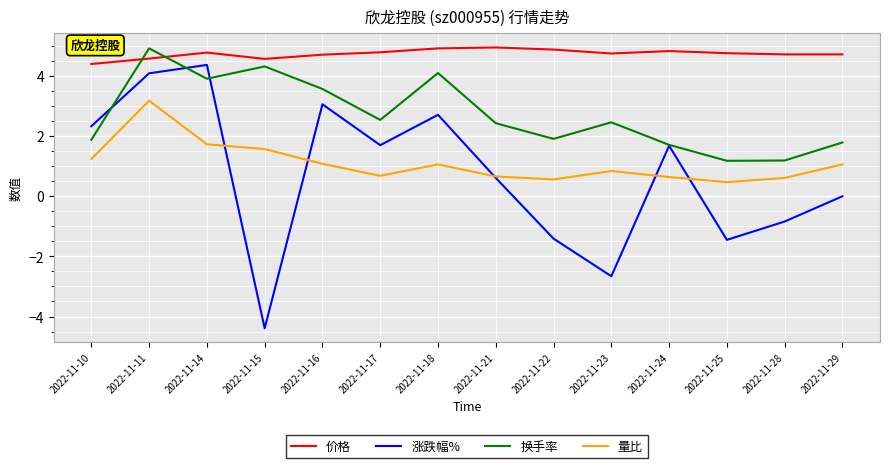

Which series has the largest range (max minus min)?

涨跌幅%